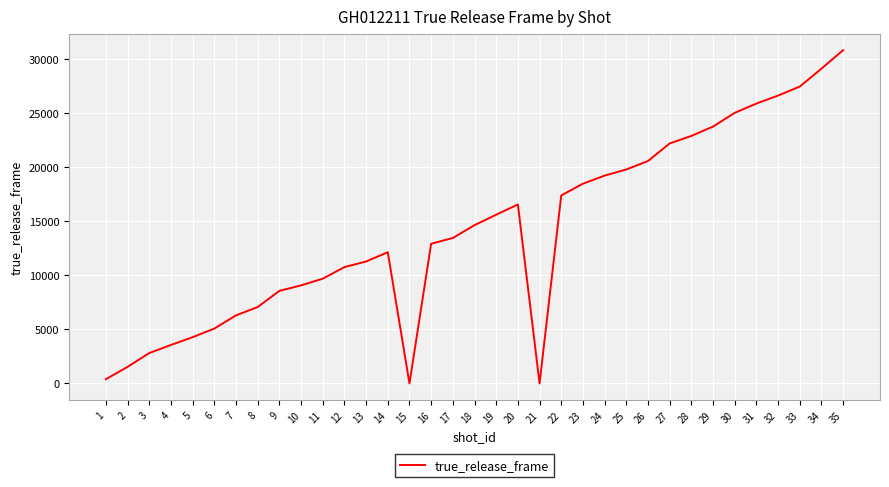

What is the maximum value shown in the chart?

30821